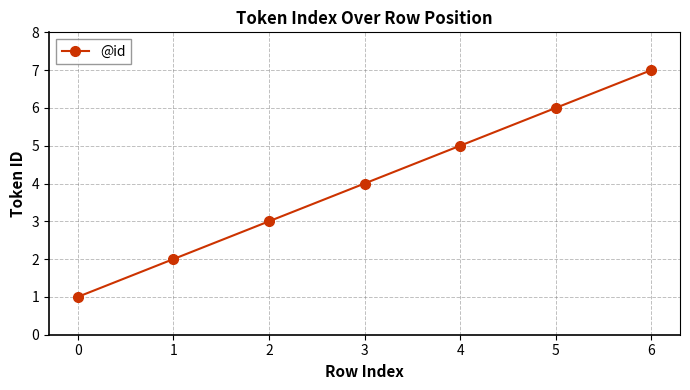

At which category does the chart reach its peak across all series?

6